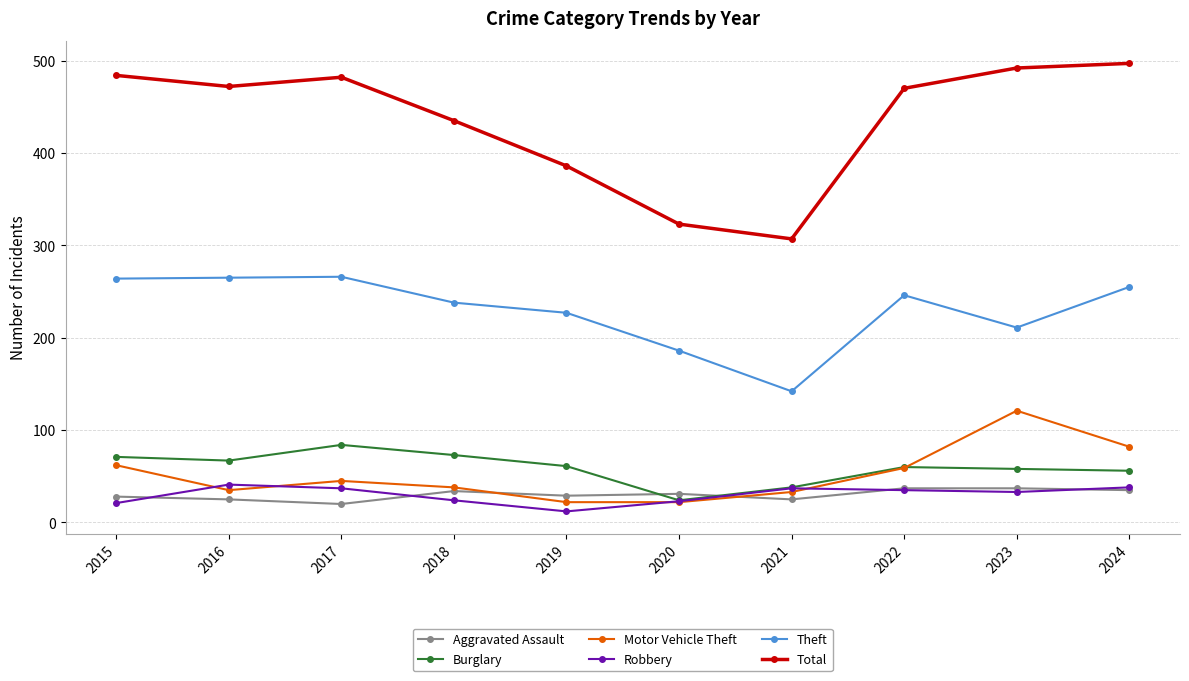

The Theft series shows 63 at 2022. True or false?

False